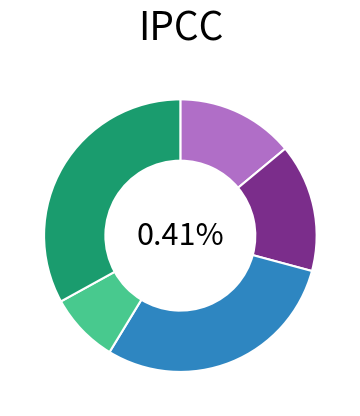

To the nearest percent, what is the combined percentage of 10.64.105.71:2392 and 10.64.105.71:2764?

5%